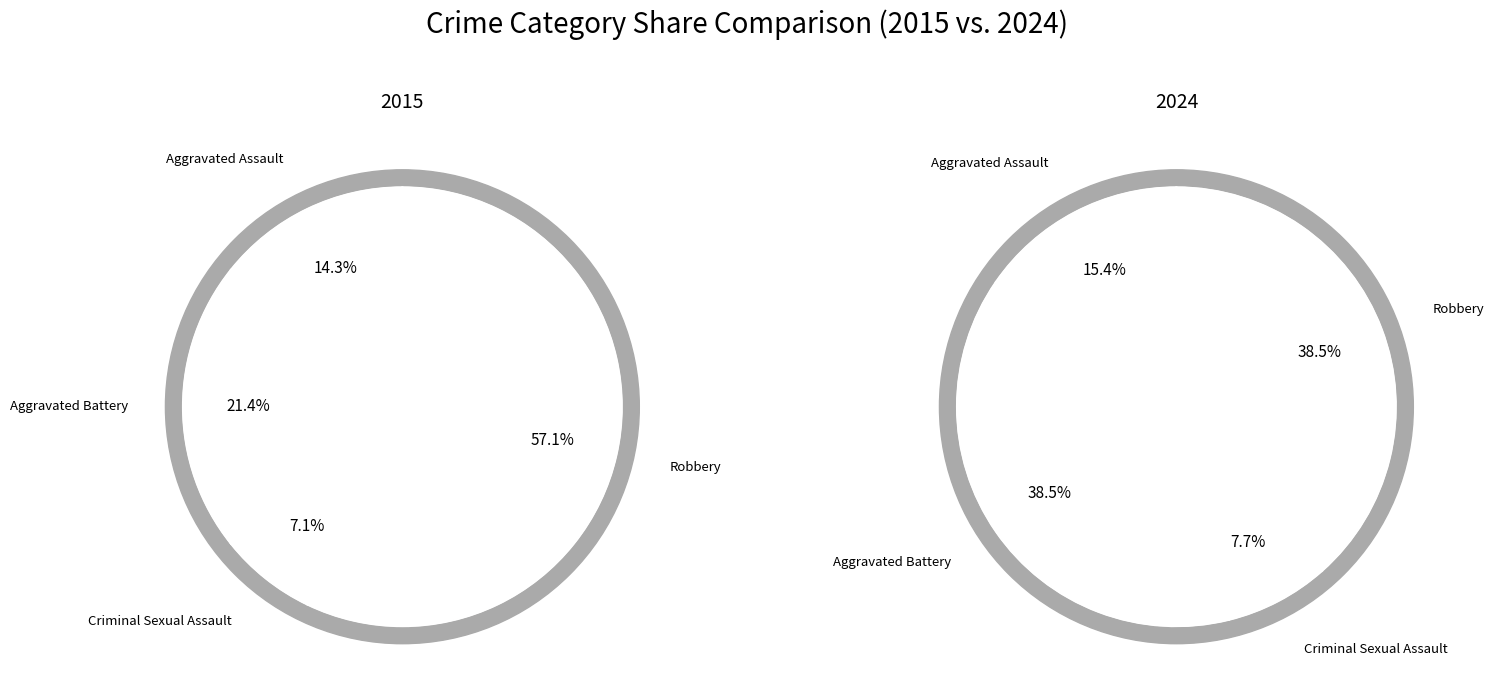

How much of the chart is everything except Aggravated Battery?

78.6%